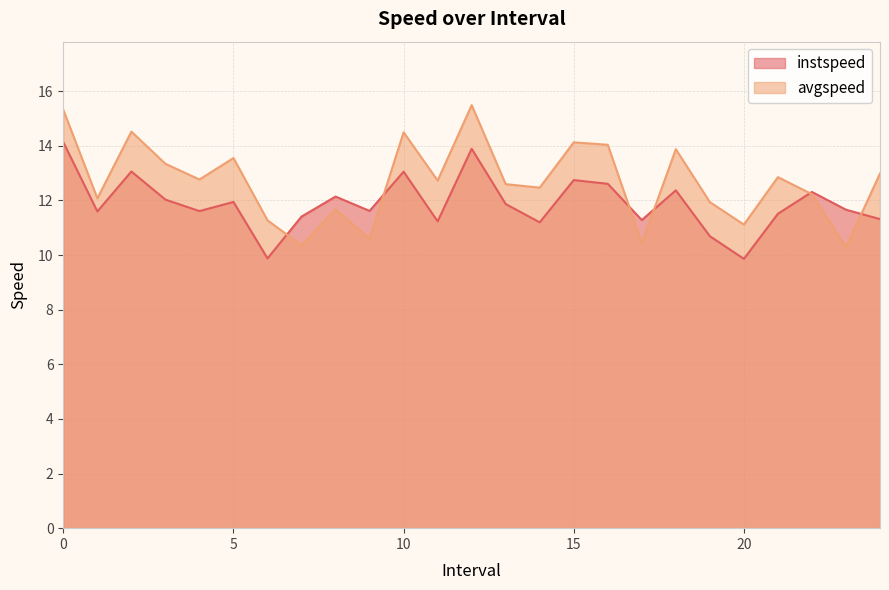

Reading left to right, what are all the values shown in this chart?

instspeed: 14.1	11.6	13.1	12.0	11.6	11.9	9.9	11.4	12.1	11.6	13.1	11.2	13.9	11.9	11.2	12.7	12.6	11.3	12.4	10.7	9.9	11.5	12.3	11.7	11.3
avgspeed: 15.3	12.1	14.5	13.3	12.8	13.6	11.3	10.4	11.7	10.6	14.5	12.7	15.5	12.6	12.5	14.1	14.0	10.4	13.9	11.9	11.1	12.9	12.2	10.3	13.0